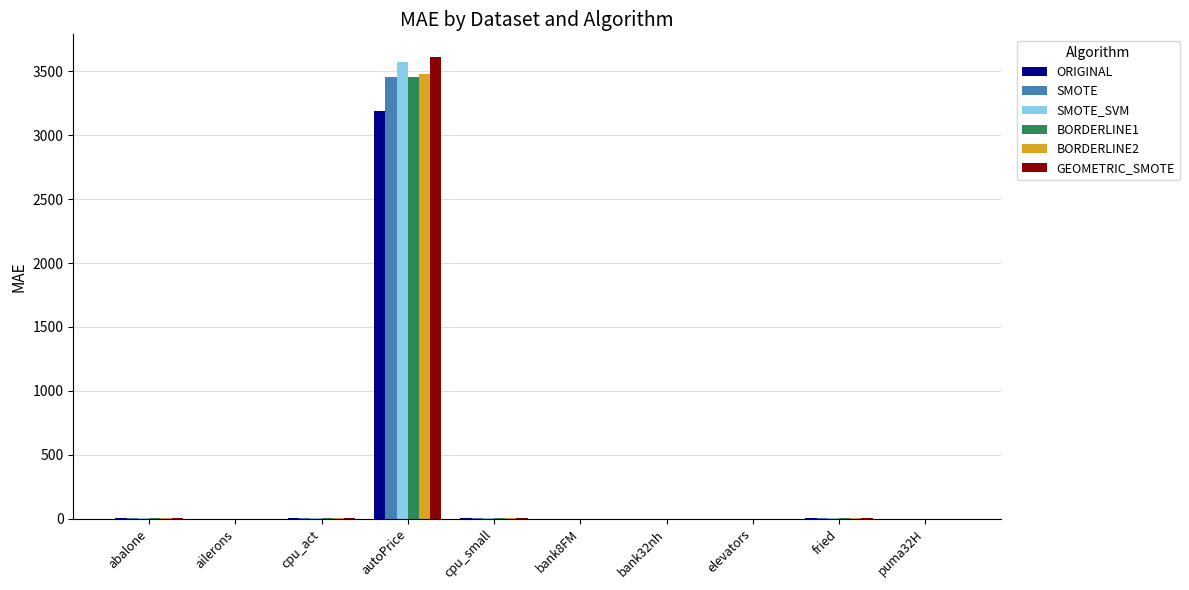

What is the greatest value displayed?

3609.7